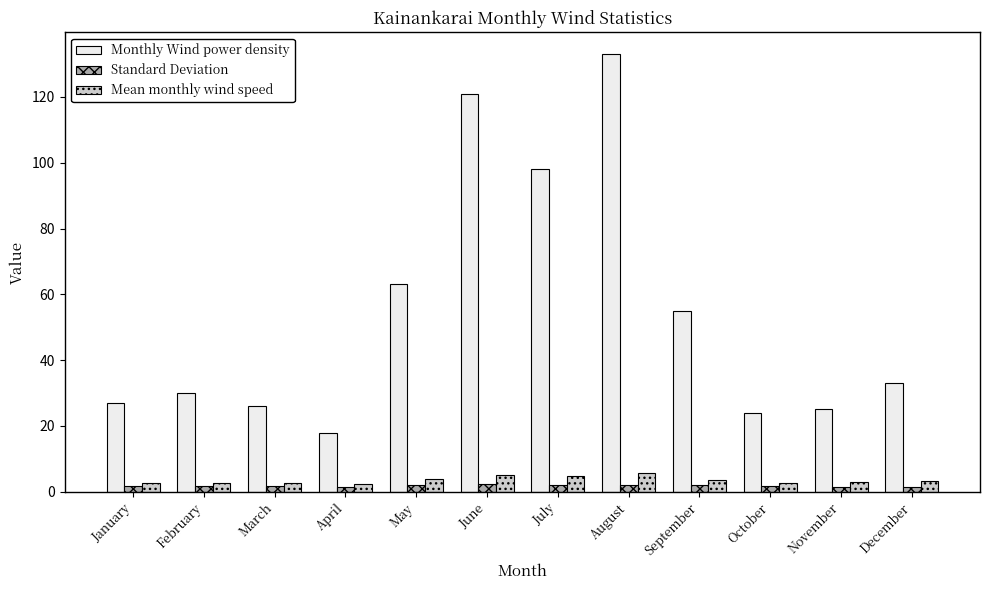

What value does the Standard Deviation series have at October?

1.6